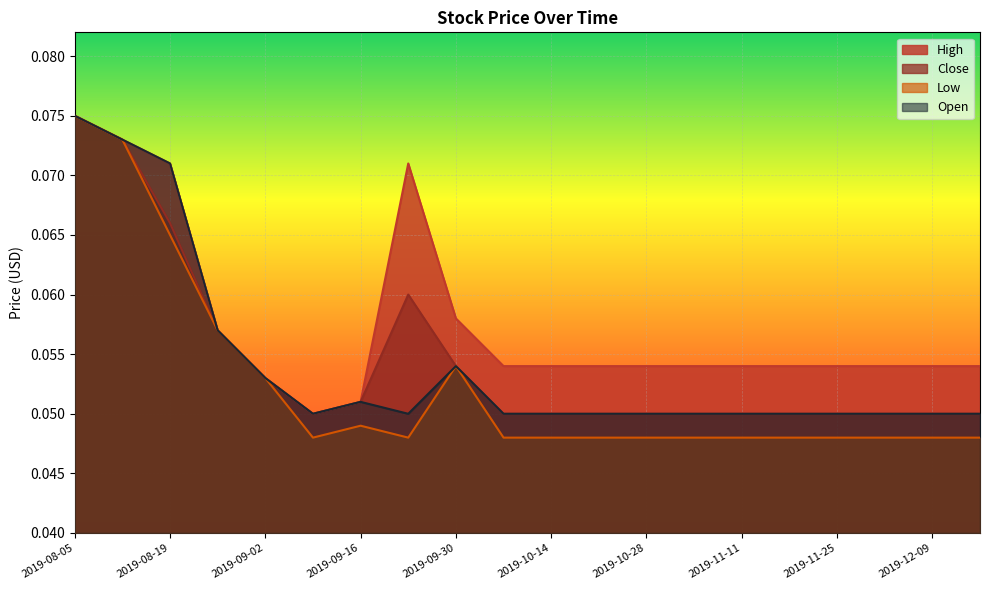

At which category is the sum across all series the highest?

2019-08-05